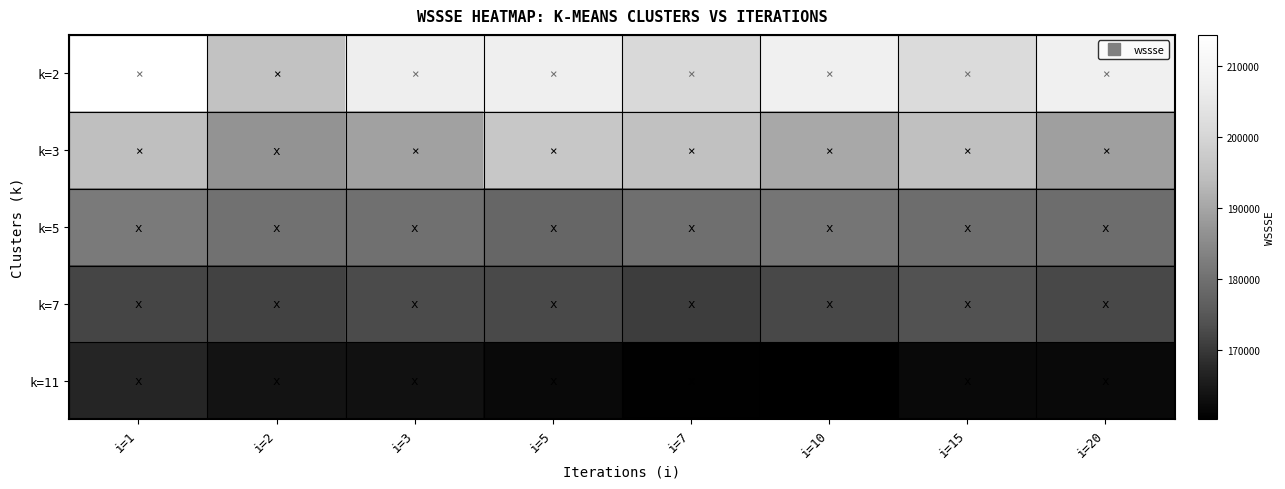

At which category is the sum across all series the highest?

i=1